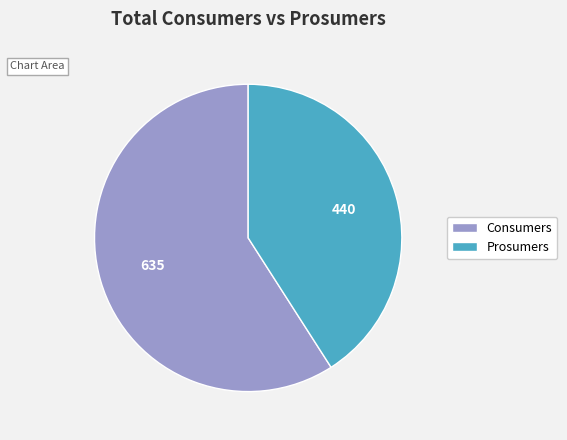

Which has a higher value, Prosumers or Consumers?

Consumers